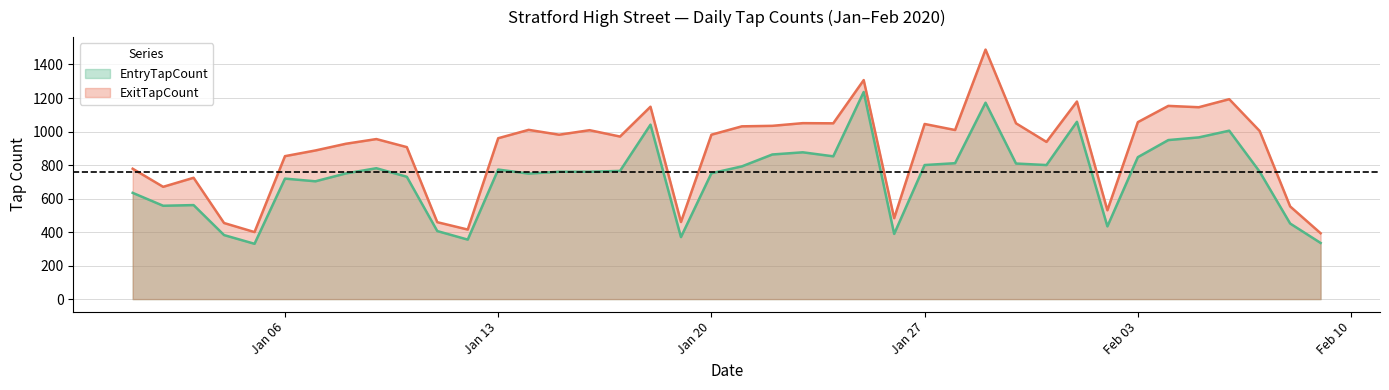

At 2020-01-15, list the series in order from smallest to largest.

EntryTapCount, ExitTapCount